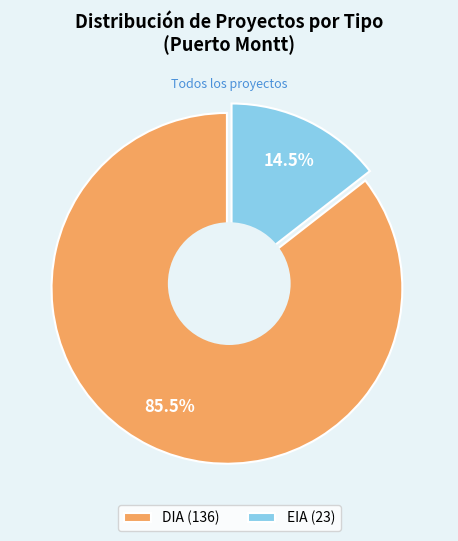

Does EIA account for over 50% of the chart?

No